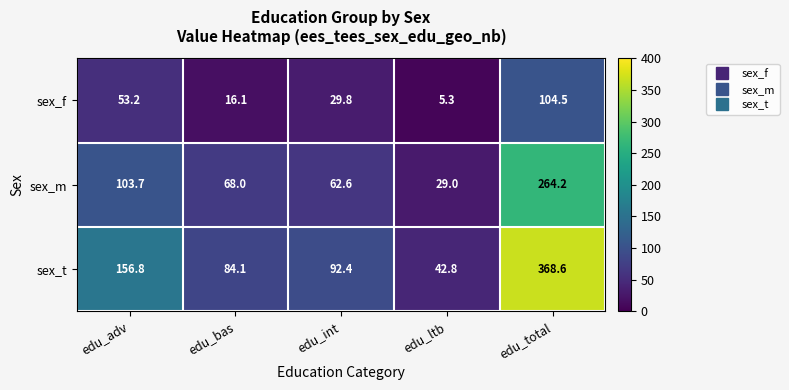

What is the sum of all sex_m values?

527.5